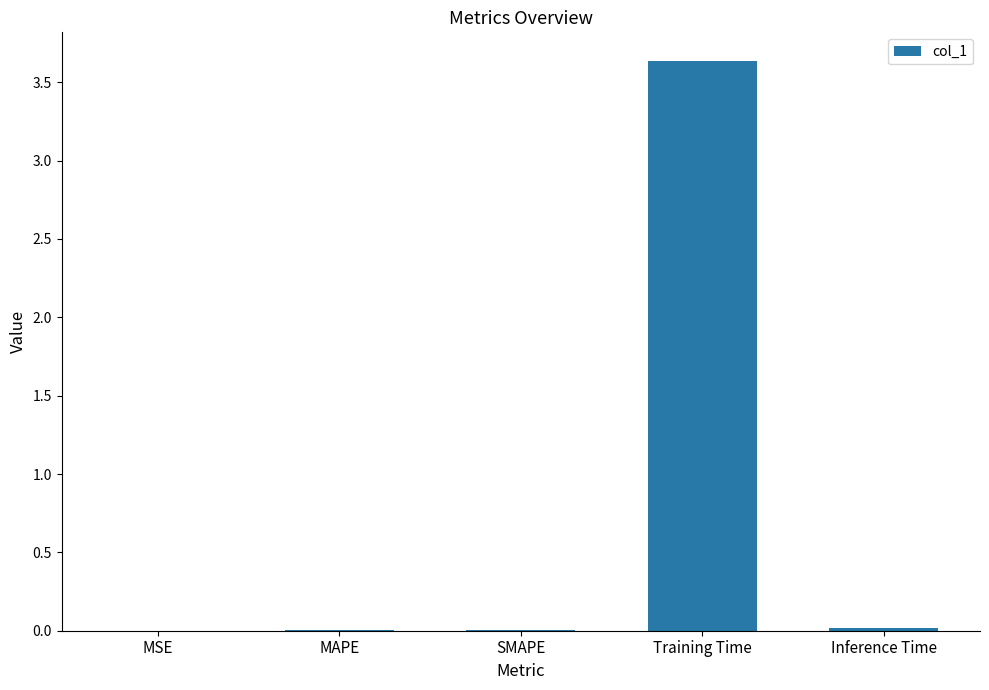

What is the maximum value shown in the chart?

3.6